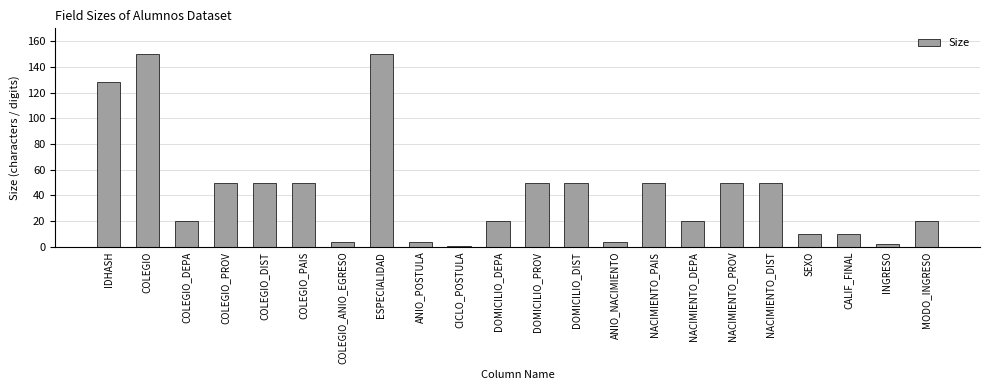

What is the label of the 10th bar from the right?

DOMICILIO_DIST